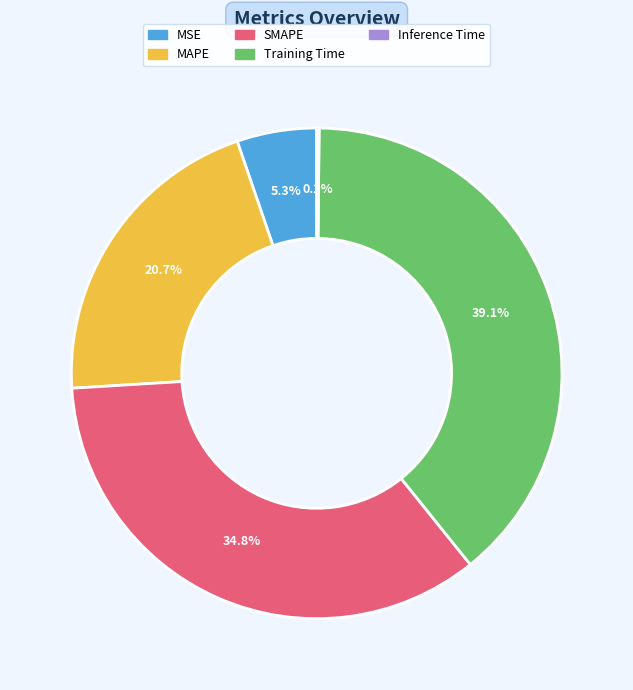

Which category has the biggest portion of the pie?

Training Time